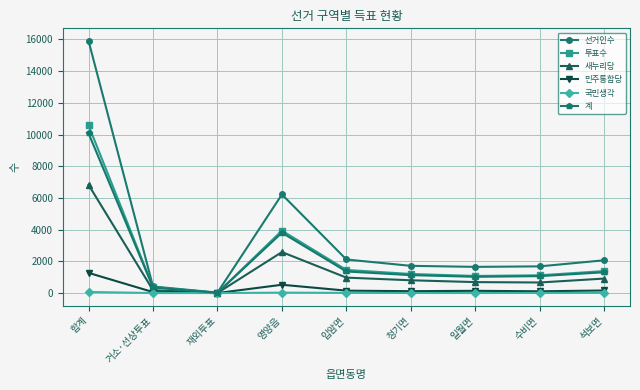

At which label is 투표수 closest to 5295?

영양읍